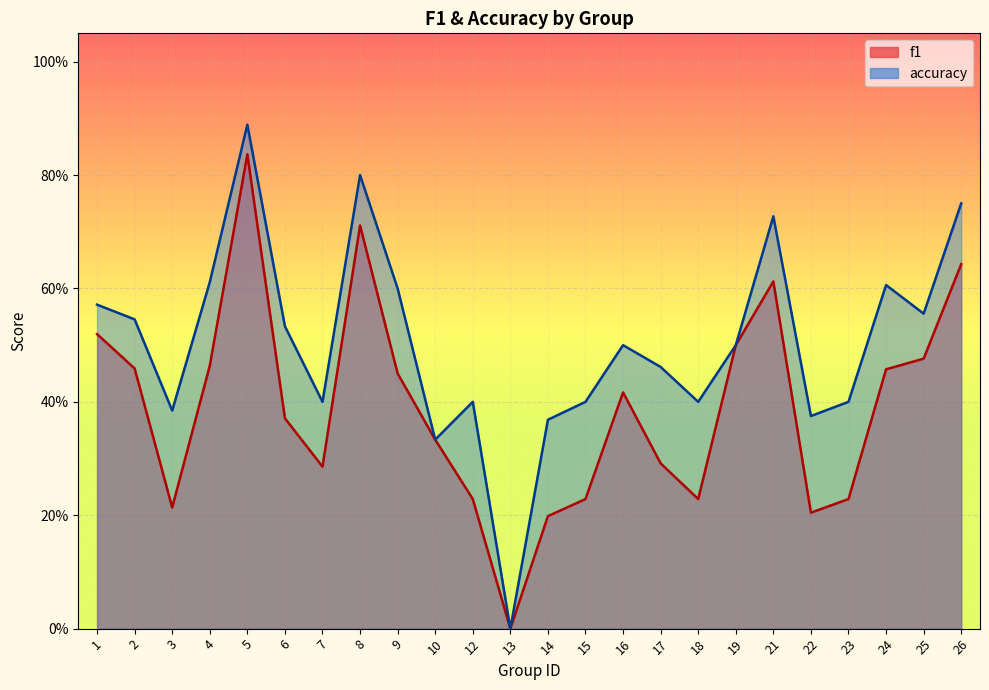

True or false: f1 and accuracy cross at least once.

False